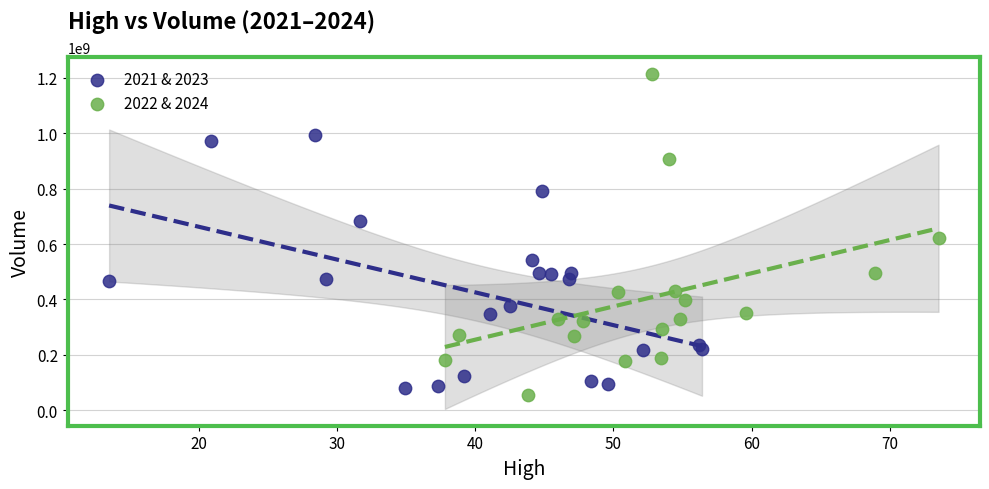

Which series has the widest spread of Y values?

2022 & 2024